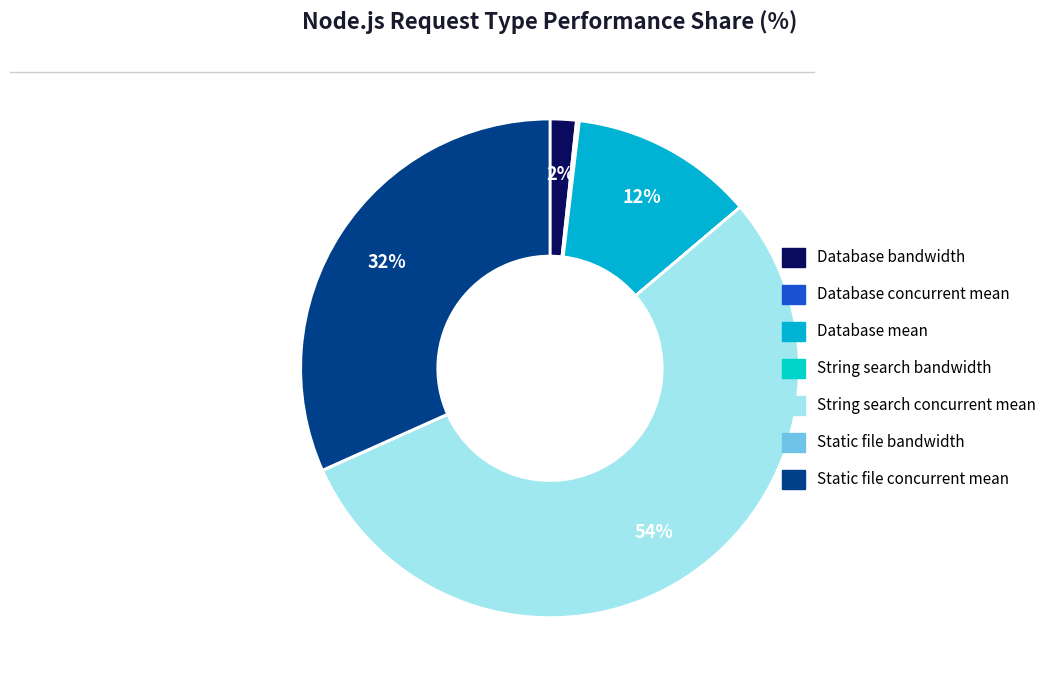

What is the majority slice?

String search concurrent mean